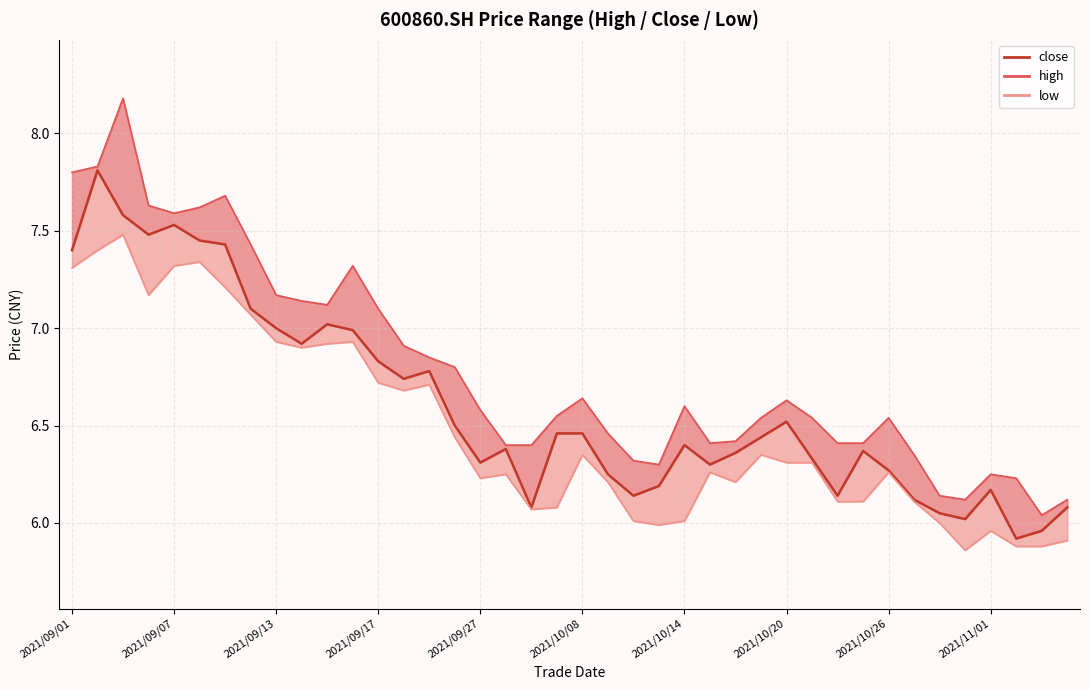

At 2021/10/26, list the series in order from smallest to largest.

low, close, high